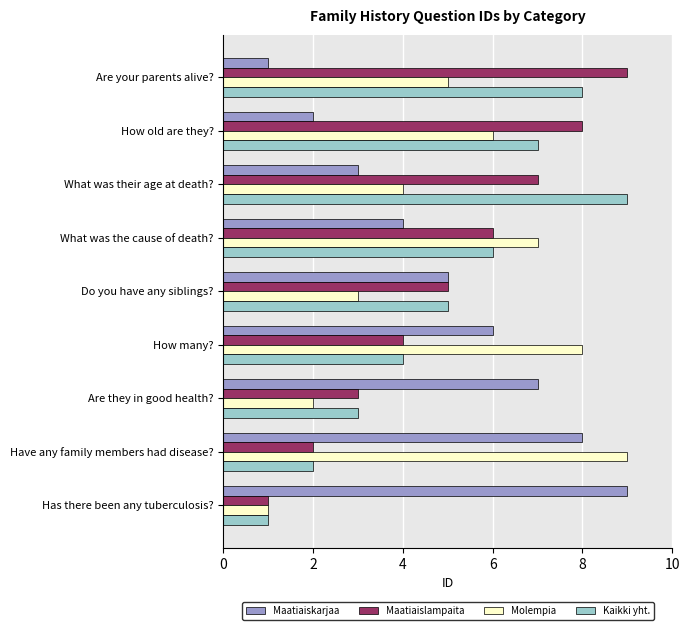

Is the value of Maatiaiskarjaa at What was their age at death? greater than the value of Kaikki yht. at How many??

No